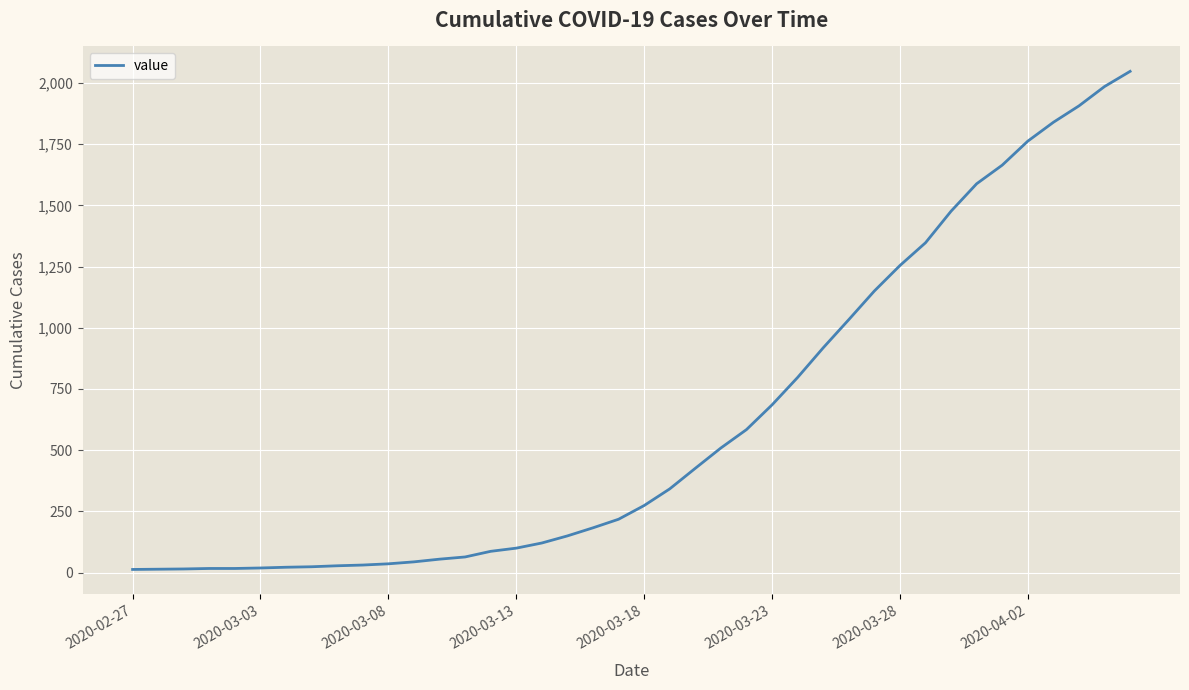

What is the difference between the maximum and minimum values?

2034